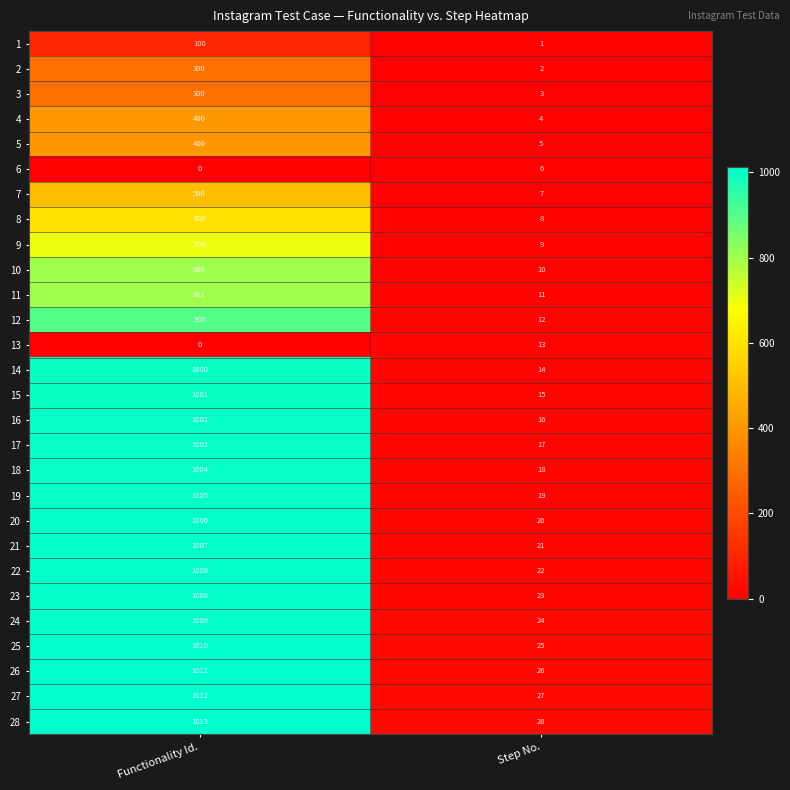

What is the difference between the 12 values at Functionality Id. and Step No.?

888